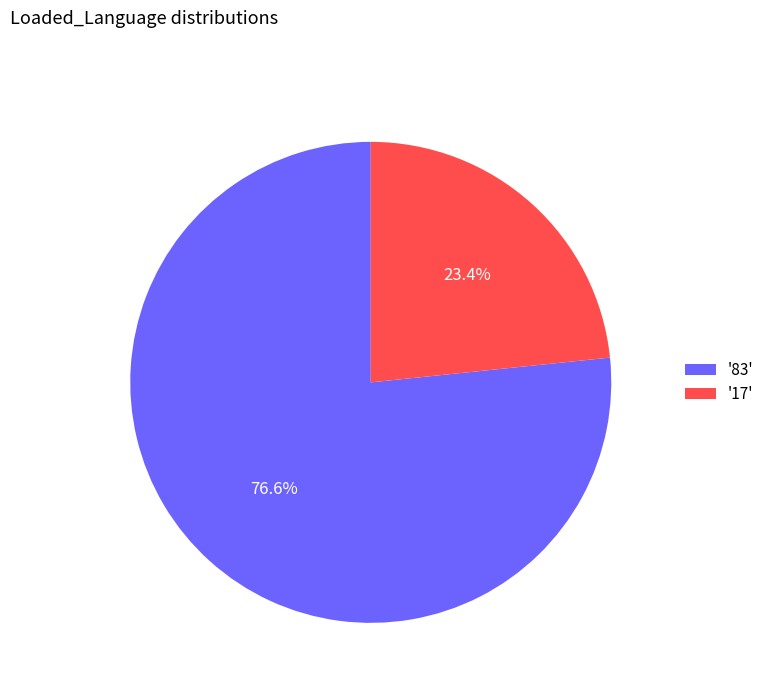

Rank the categories by value from highest to lowest.

'83', '17'